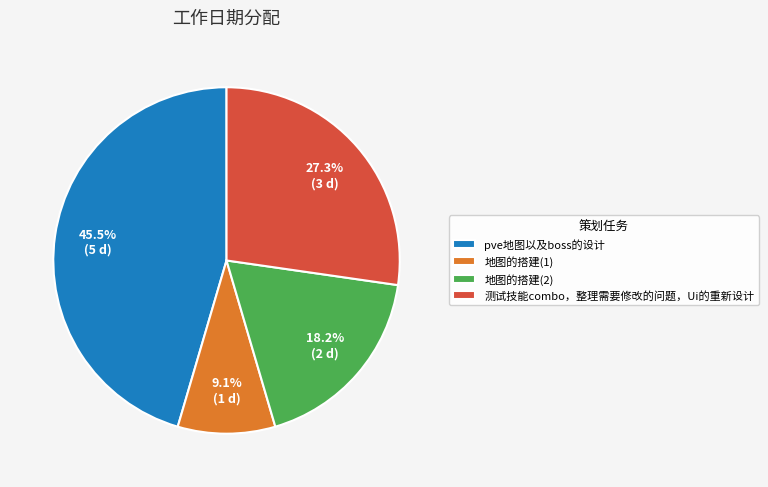

The 地图的搭建(2) slice represents 4% of the pie. True or false?

False